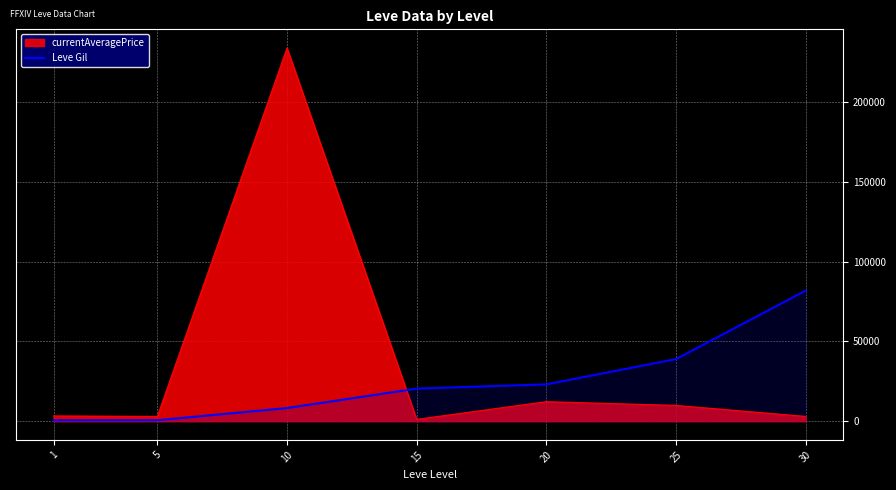

Does the chart display data point markers on the line(s)?

No